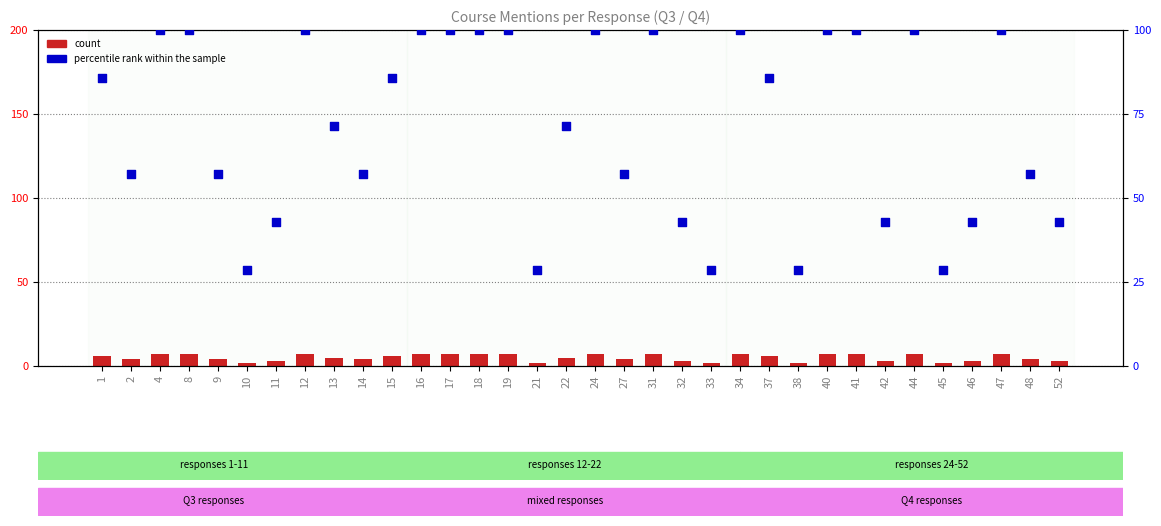

Which series has the largest total across all categories?

percentile rank within the sample